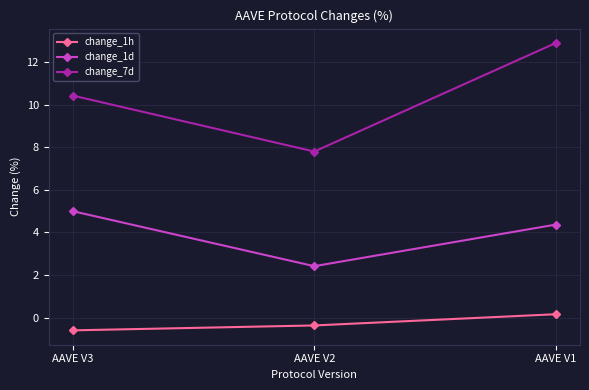

Reading right to left, list all the values displayed in this chart.

change_1h: 0.2	-0.4	-0.6
change_1d: 4.4	2.4	5.0
change_7d: 12.9	7.8	10.4